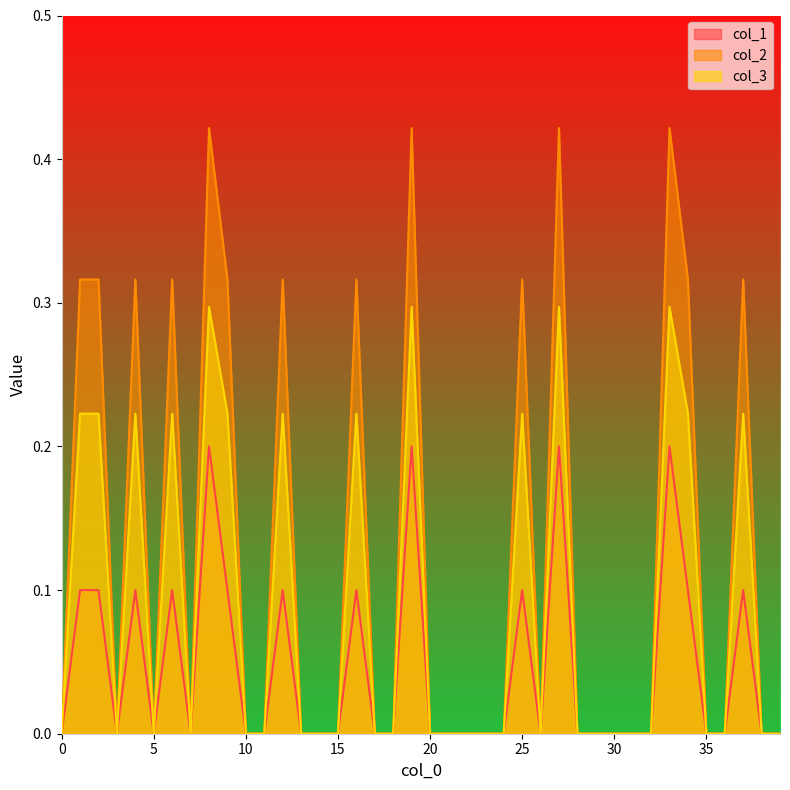

At which category is the sum across all series the highest?

8